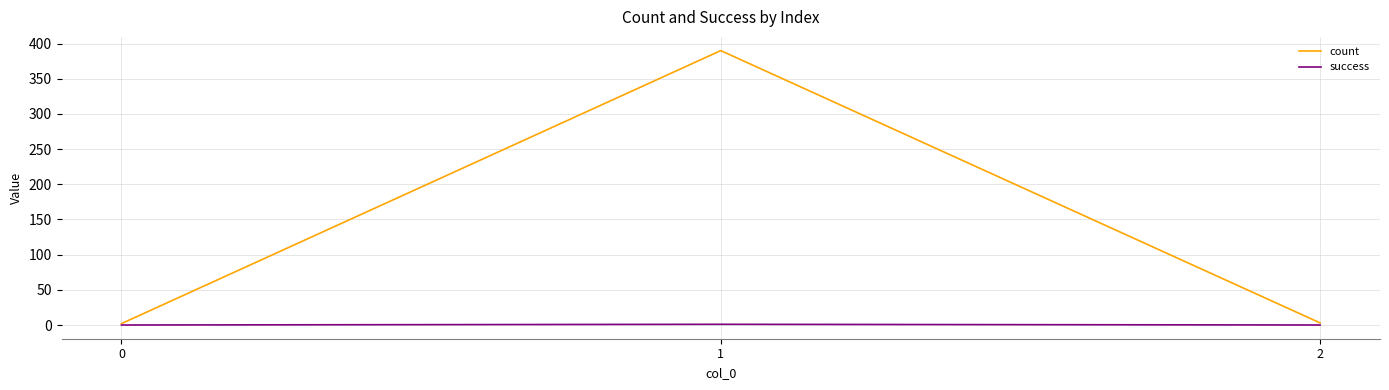

List the series in order of their overall mean, highest first.

count, success